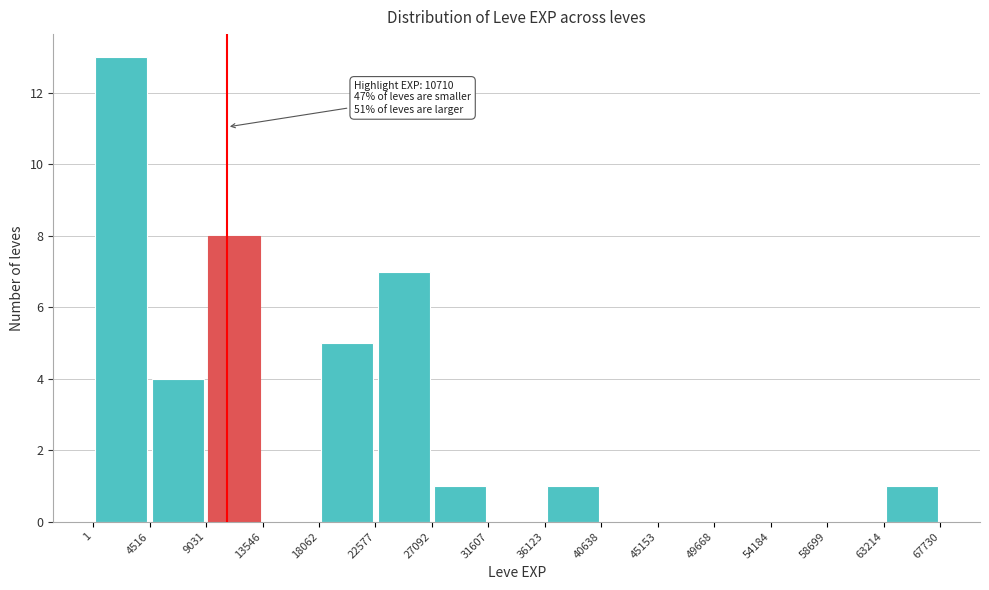

Which range on the x-axis has the tallest bar?

1 to 4516